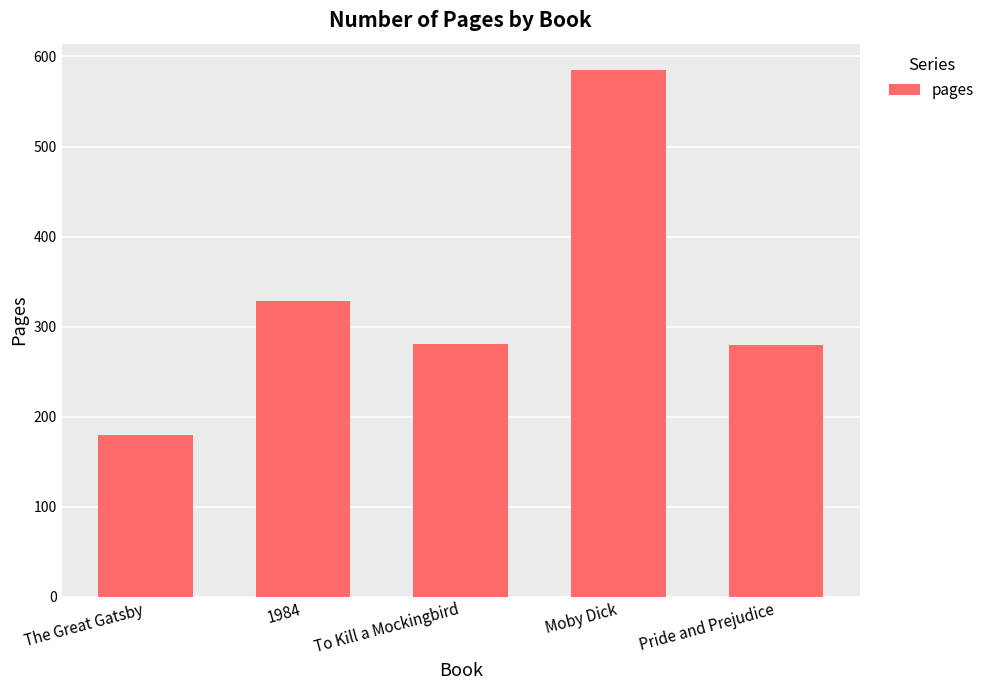

The value at Pride and Prejudice is 415. True or false?

False